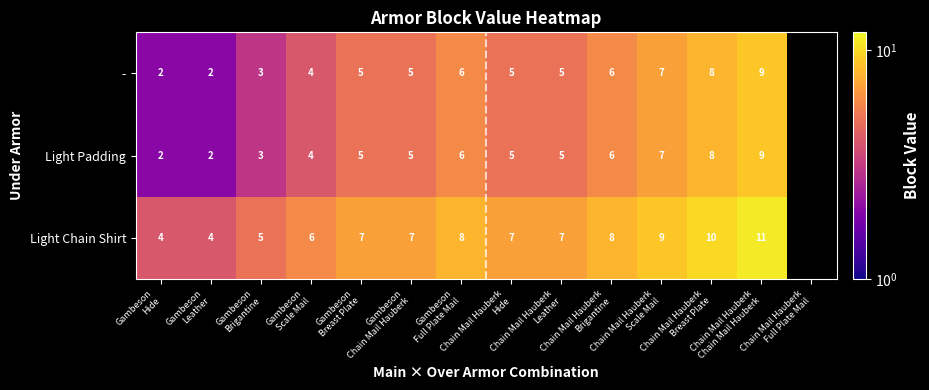

Between Gambeson Scale Mail and Chain Mail Hauberk Brigantine, which series saw the biggest shift?

-